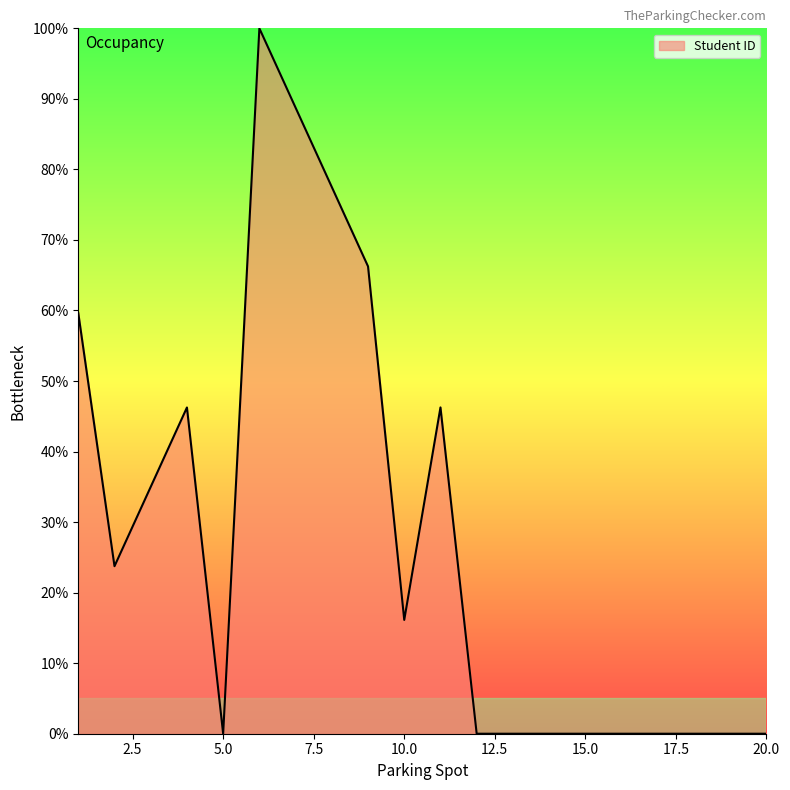

What is the maximum value shown in the chart?

100.0